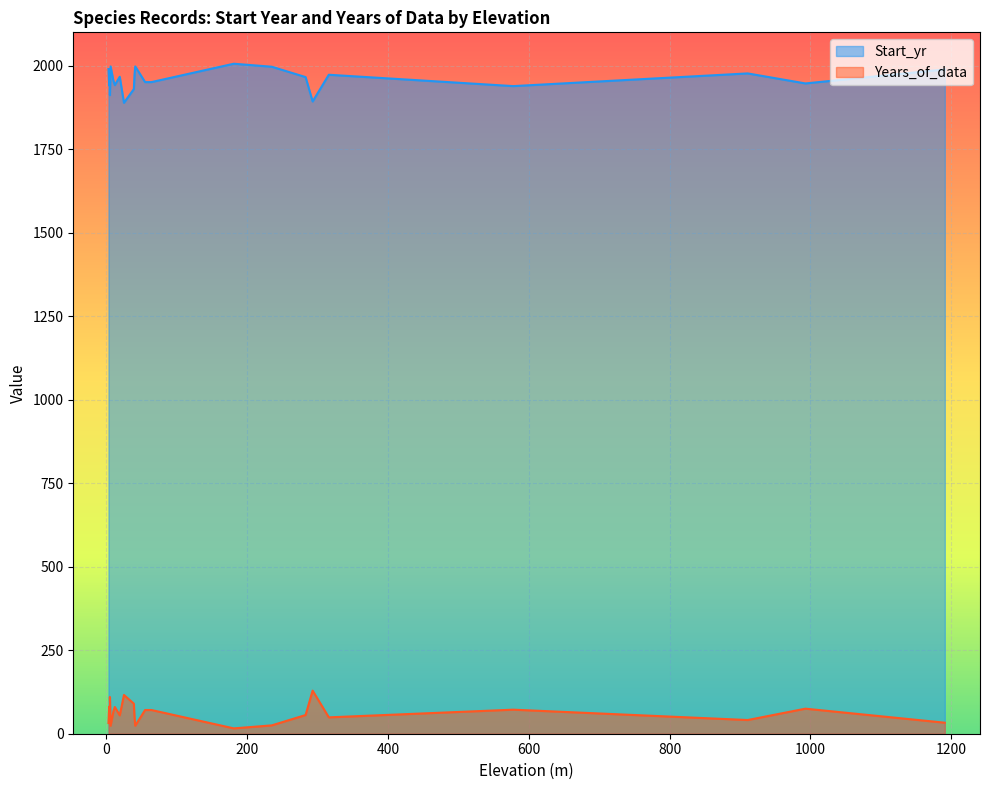

True or false: Years_of_data and Start_yr cross at least once.

False